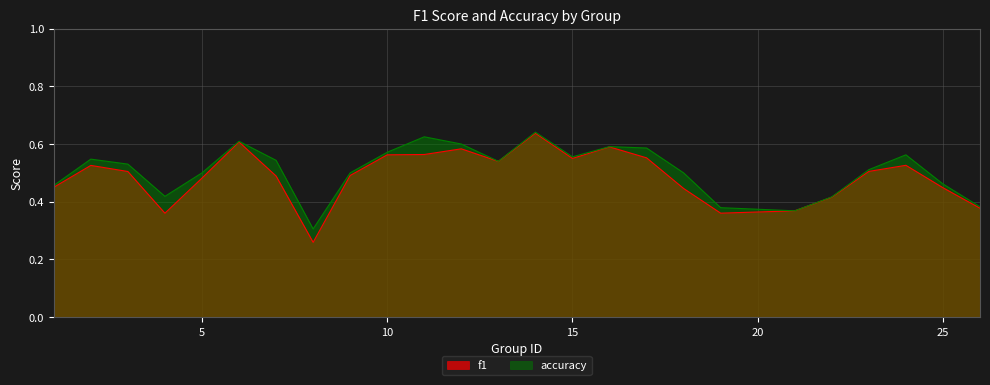

What is the sum of the accuracy values at 26 and 22?

0.8